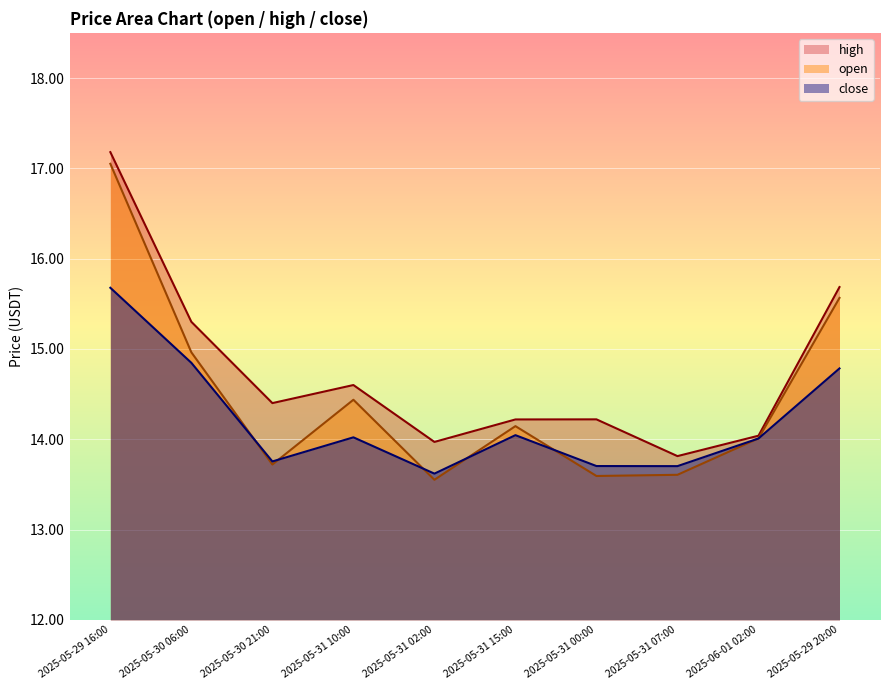

What is the difference between the high values at 2025-05-31 10:00 and 2025-05-29 16:00?

2.6